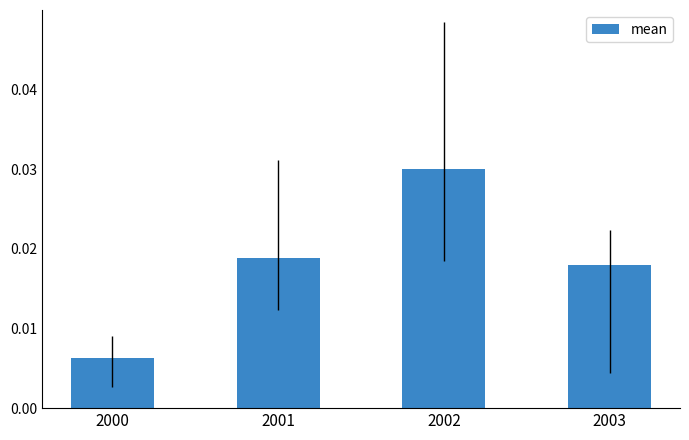

Rank the categories by value from lowest to highest.

2000, 2003, 2001, 2002